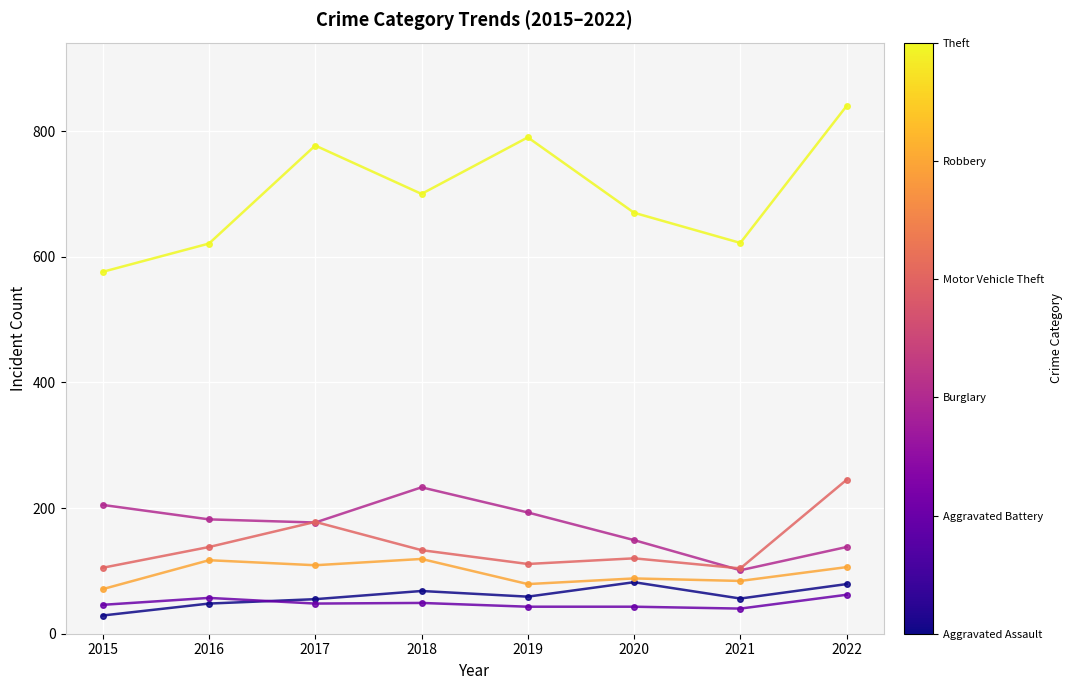

How many lines are shown in the chart?

6